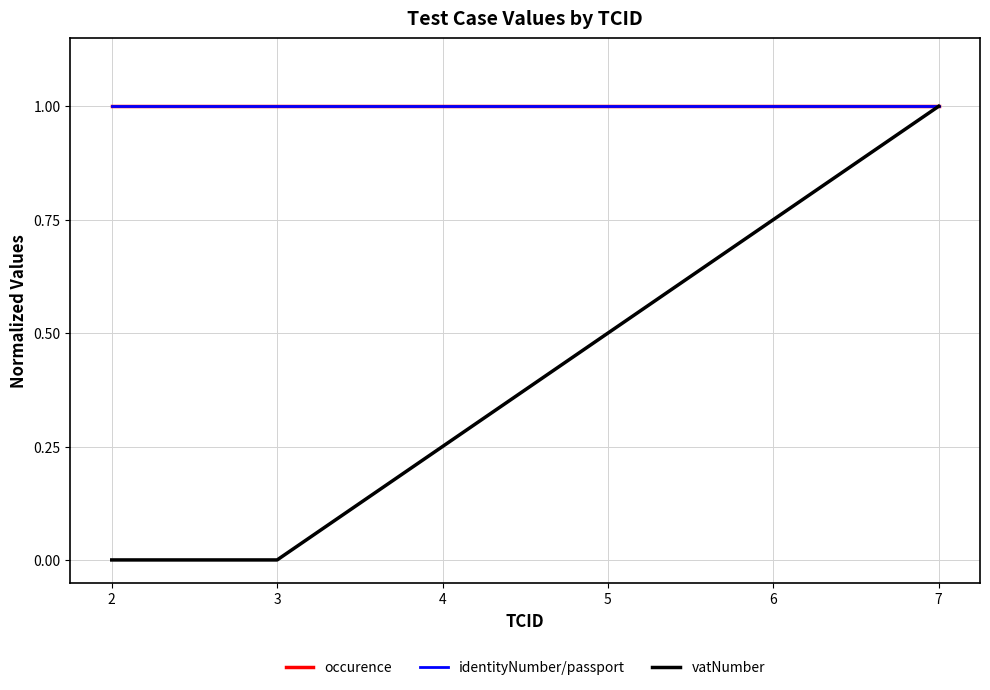

At which category is the sum across all series the highest?

7